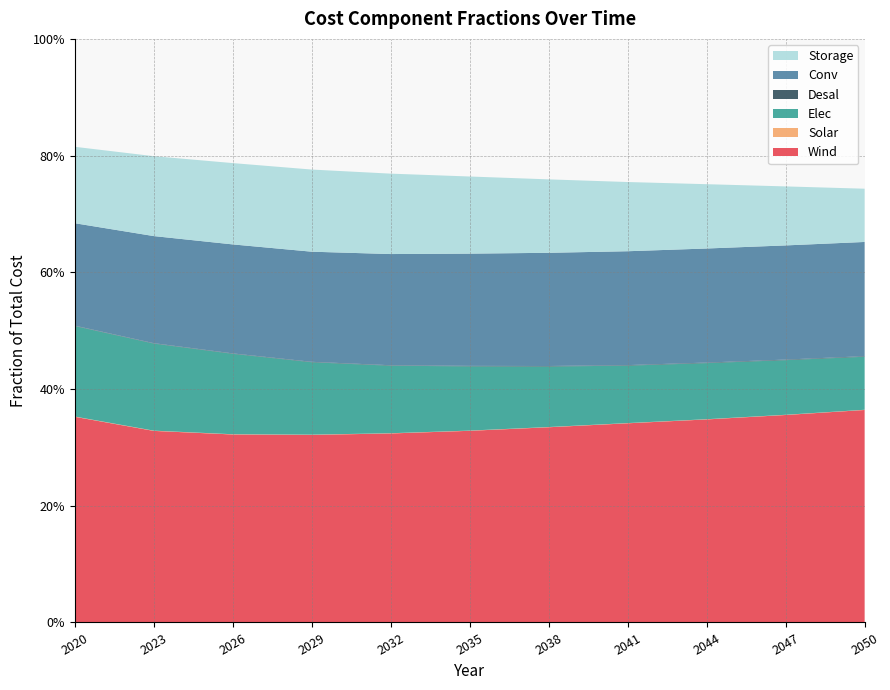

Reading left to right, what are all the values shown in this chart?

Wind: 0.4	0.3	0.3	0.3	0.3	0.3	0.3	0.3	0.3	0.4	0.4
Solar: 0.0	0.0	0.0	0.0	0.0	0.0	0.0	0.0	0.0	0.0	0.0
Elec: 0.2	0.1	0.1	0.1	0.1	0.1	0.1	0.1	0.1	0.1	0.1
Desal: 0.0	0.0	0.0	0.0	0.0	0.0	0.0	0.0	0.0	0.0	0.0
Conv: 0.2	0.2	0.2	0.2	0.2	0.2	0.2	0.2	0.2	0.2	0.2
Storage: 0.1	0.1	0.1	0.1	0.1	0.1	0.1	0.1	0.1	0.1	0.1